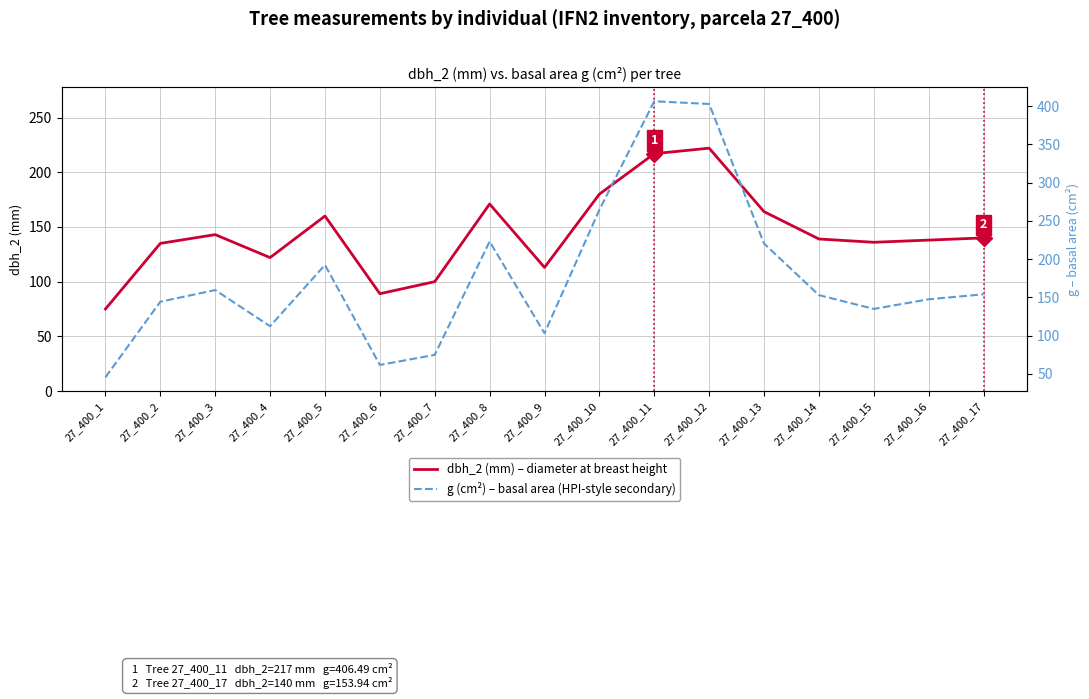

Between 27_400_15 and 27_400_14, which is larger?

27_400_14